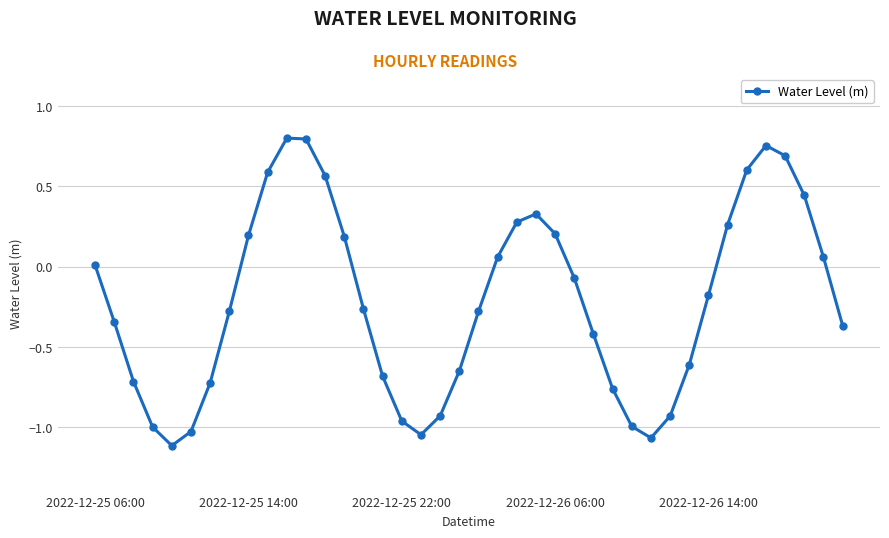

How many points are lower than both their immediate neighbors (excluding endpoints)?

3